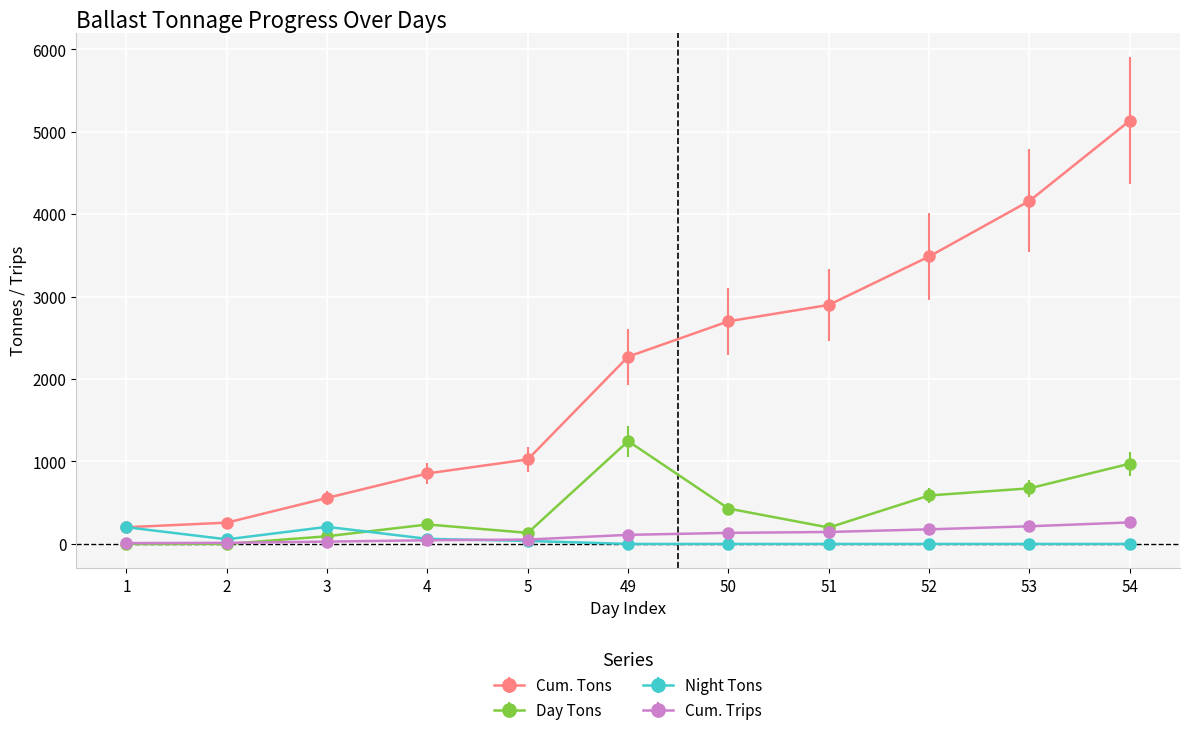

True or false: Cum. Tons has more than 1 points higher than both neighbors.

False